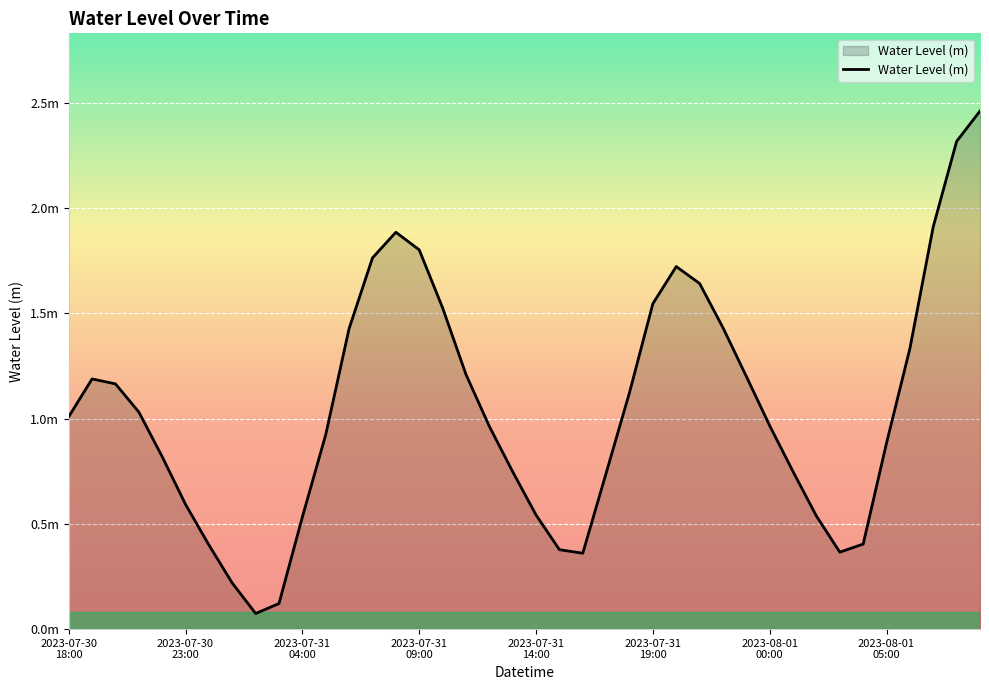

Rank the categories by value from highest to lowest.

2023-08-01 09:00, 2023-08-01 08:00, 2023-08-01 07:00, 2023-07-31 08:00, 2023-07-31 09:00, 2023-07-31 07:00, 2023-07-31 20:00, 2023-07-31 21:00, 2023-07-31 19:00, 2023-07-31 10:00, 2023-07-31 22:00, 2023-07-31 06:00, 2023-08-01 06:00, 2023-07-31 11:00, 2023-07-31 23:00, 2023-07-30 19:00, 2023-07-30 20:00, 2023-07-31 18:00, 2023-07-30 21:00, 2023-07-30 18:00, 2023-08-01 00:00, 2023-07-31 12:00, 2023-07-31 05:00, 2023-08-01 05:00, 2023-07-30 22:00, 2023-08-01 01:00, 2023-07-31 13:00, 2023-07-31 17:00, 2023-07-30 23:00, 2023-07-31 14:00, 2023-08-01 02:00, 2023-07-31 04:00, 2023-08-01 04:00, 2023-07-31 00:00, 2023-07-31 15:00, 2023-08-01 03:00, 2023-07-31 16:00, 2023-07-31 01:00, 2023-07-31 03:00, 2023-07-31 02:00